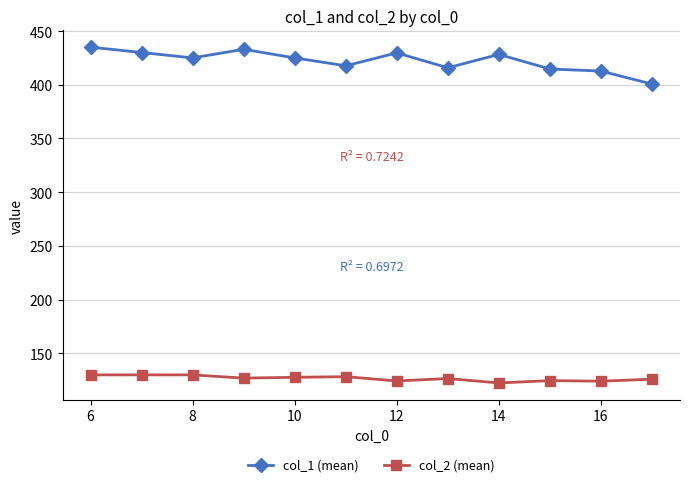

What is the lowest value of the col_2 (mean) series?

122.5